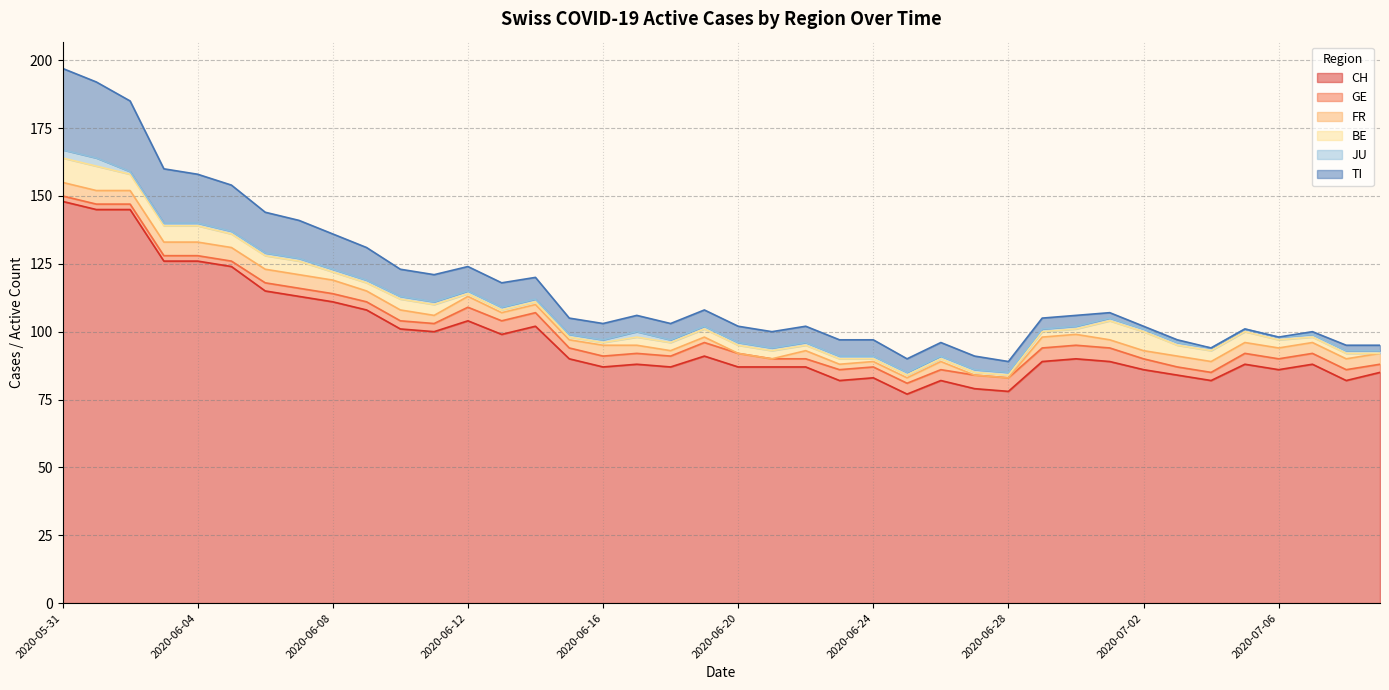

What are all the series names shown in the legend?

CH, GE, FR, BE, JU, TI